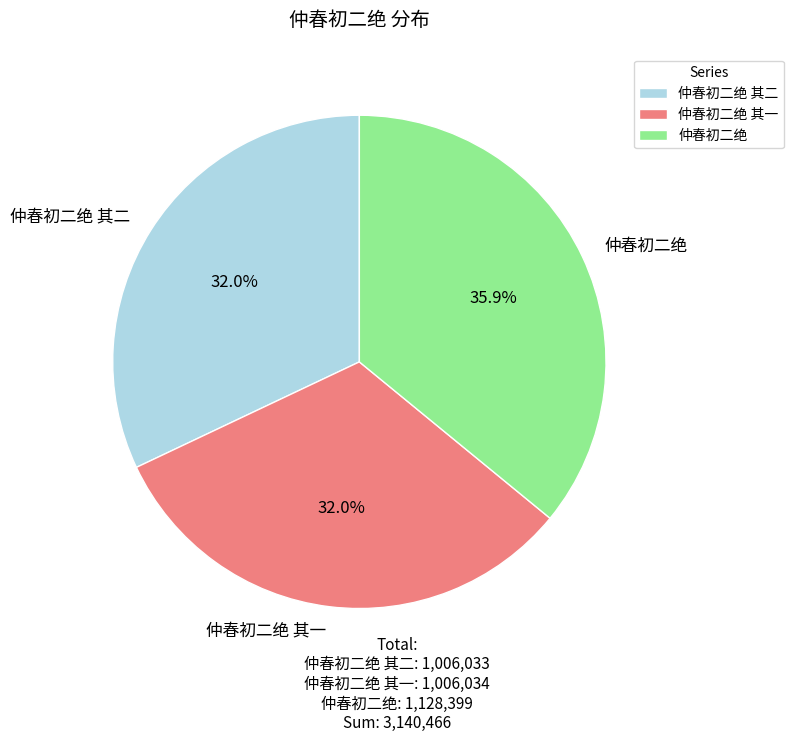

Is there any slice that represents more than half of the pie?

No